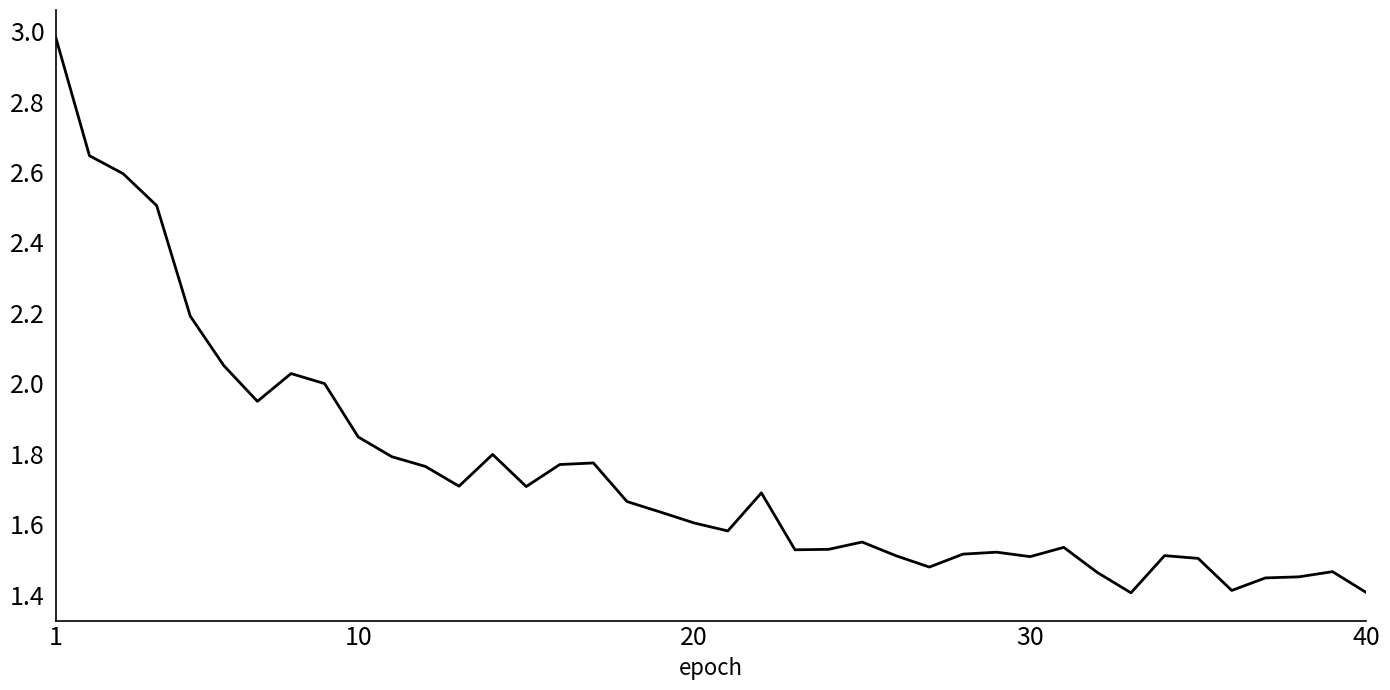

How many interior local peaks (higher than both neighbors) does the data have?

9